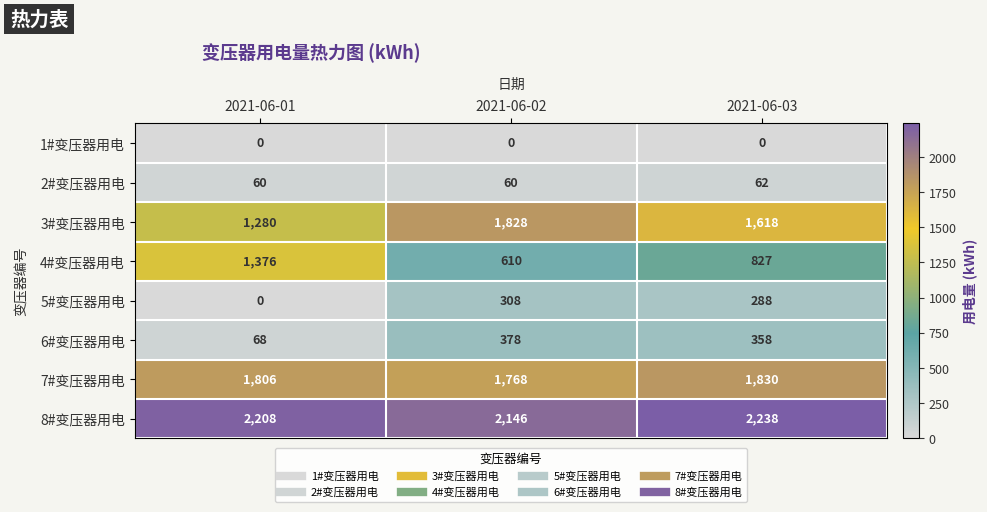

What value does the 8#变压器用电 series have at 2021-06-03, to the nearest 5?

2240